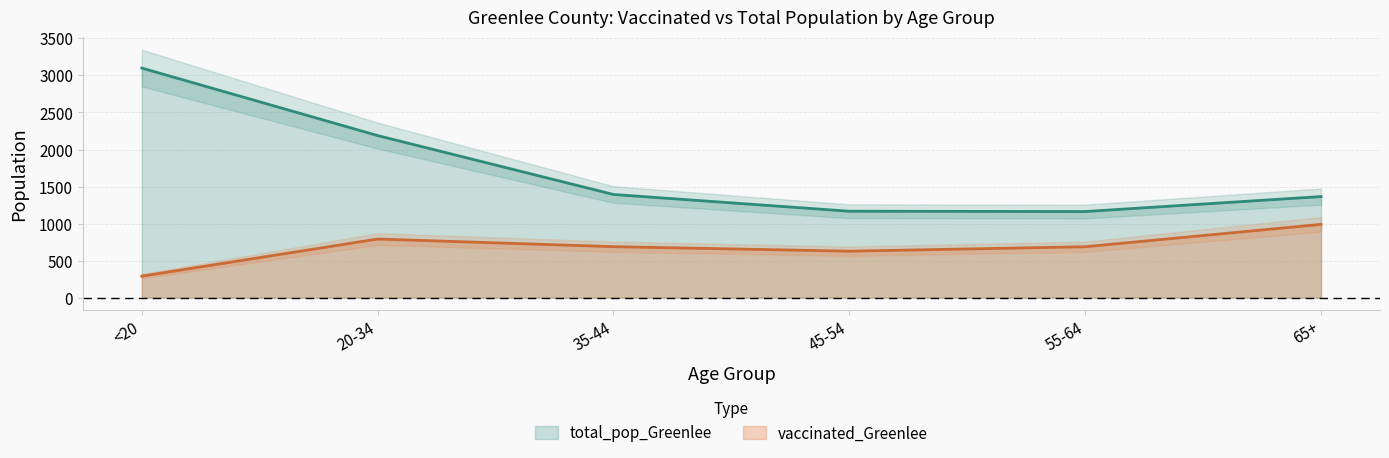

Which series has the largest range (max minus min)?

total_pop_Greenlee